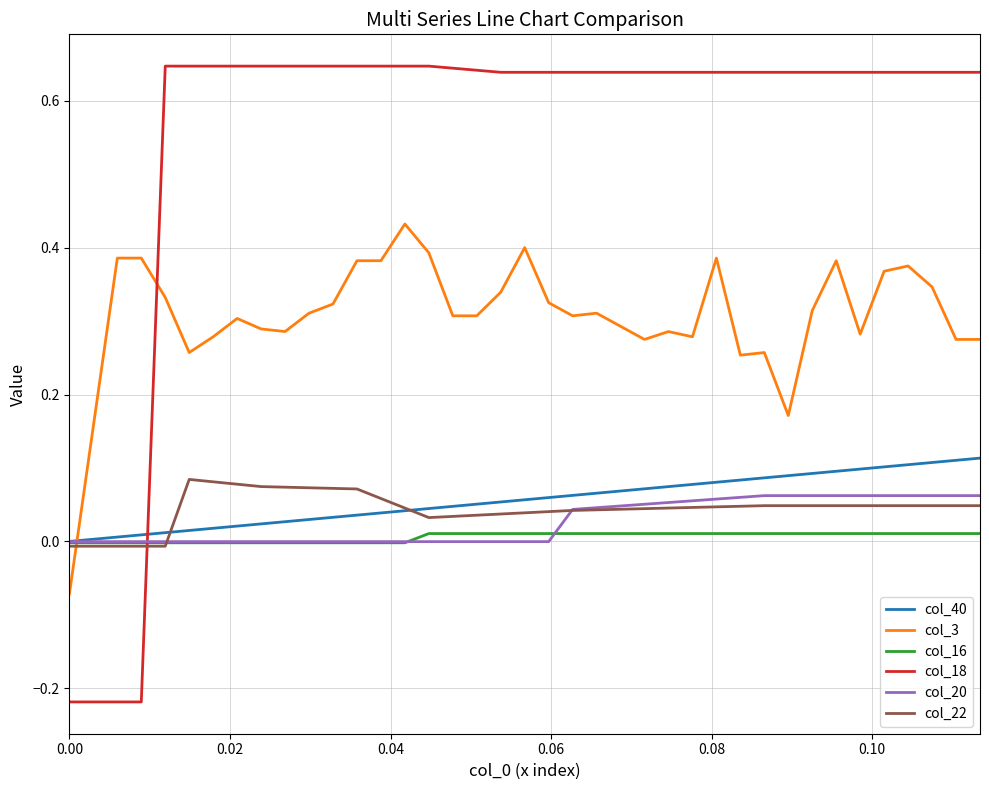

Which series has the largest total across all categories?

col_18